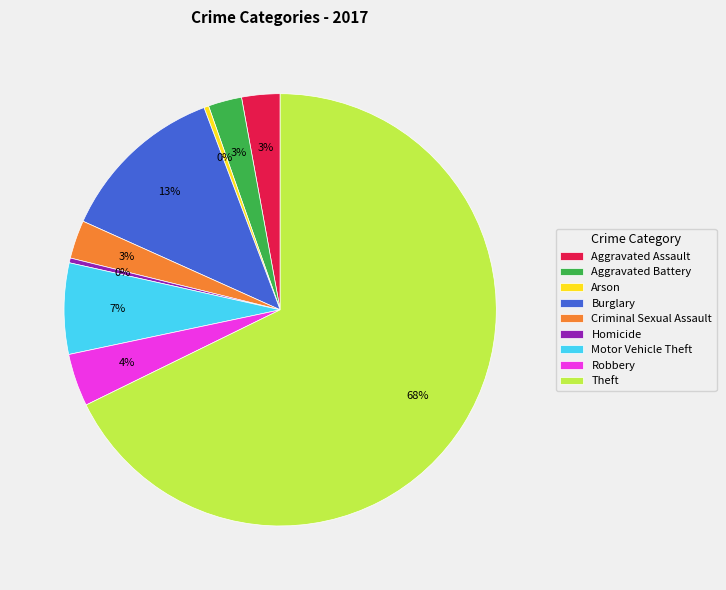

The Homicide slice represents 0% of the pie. True or false?

True